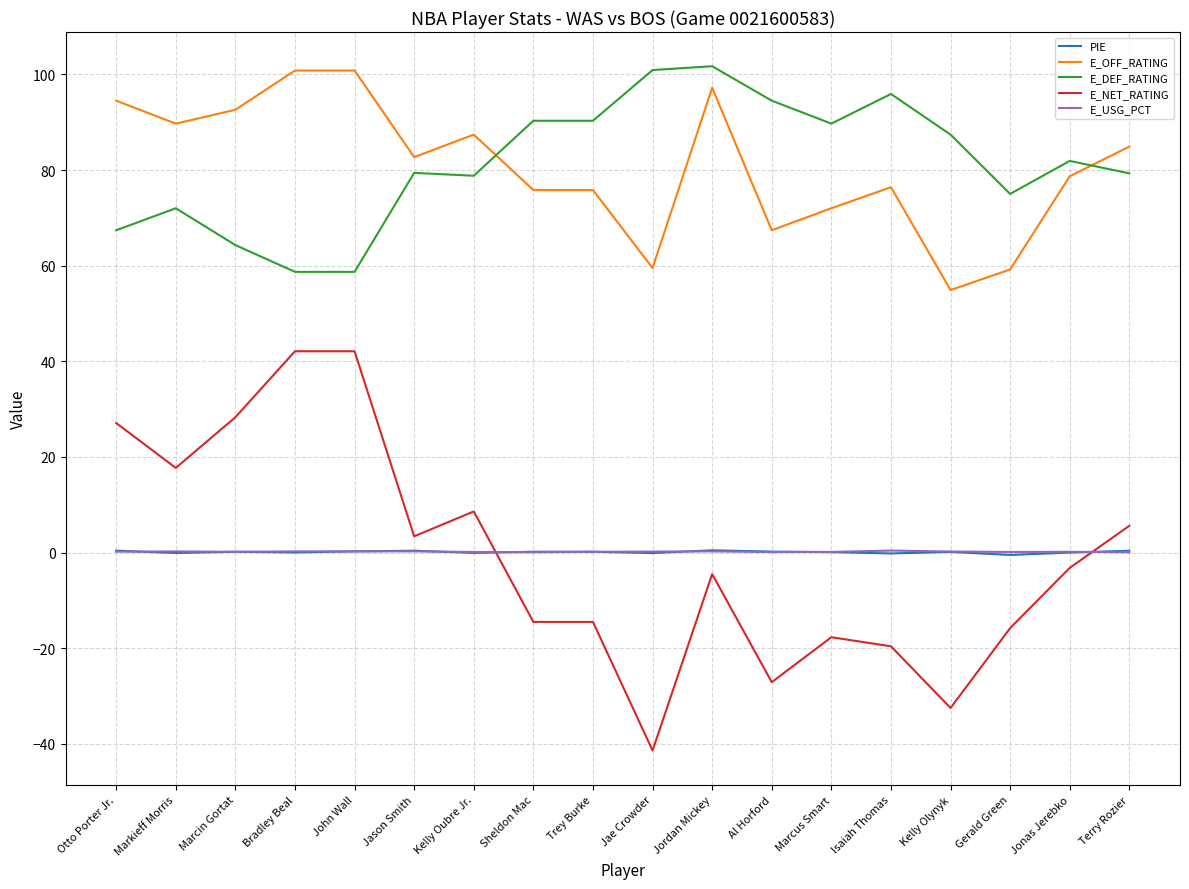

What is the difference between the maximum and minimum values in the E_DEF_RATING series?

43.0